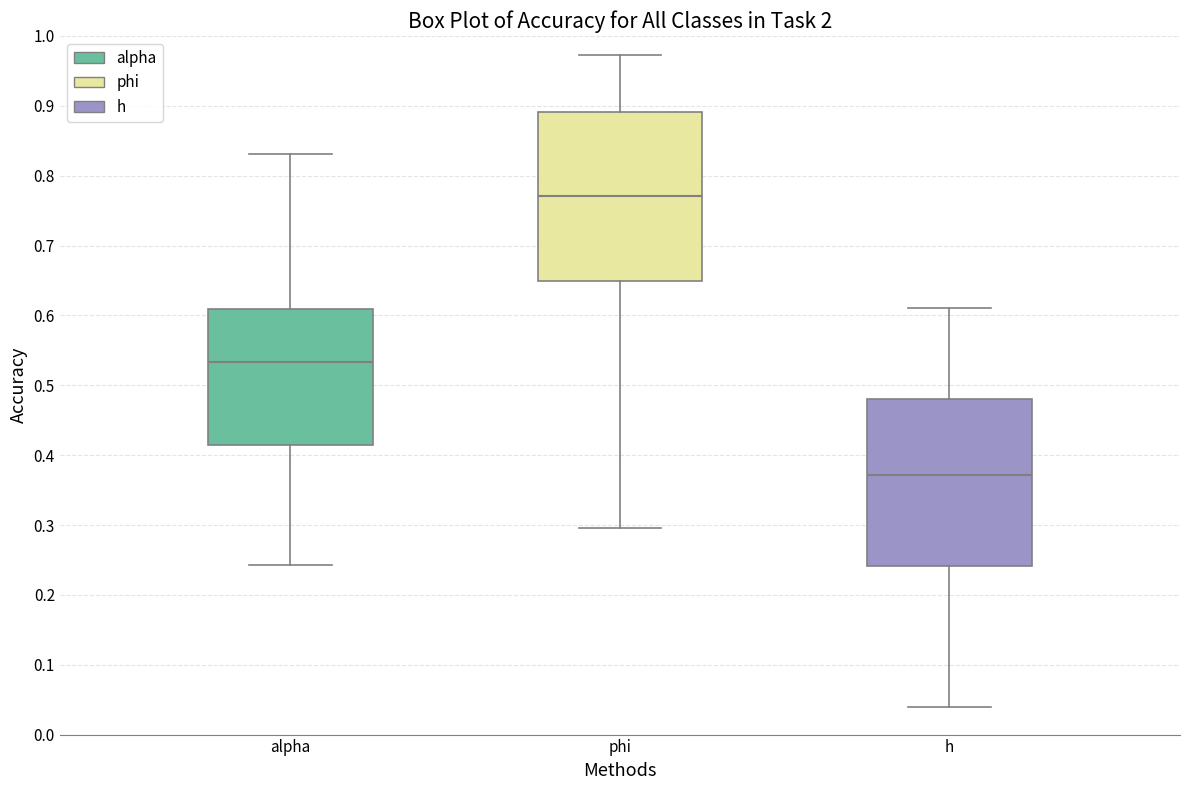

Which box has the highest median line?

phi